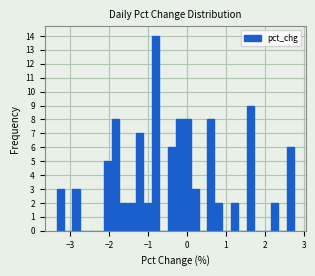

Read against the x-axis, roughly where is the centre of the tallest bar?

-0.8